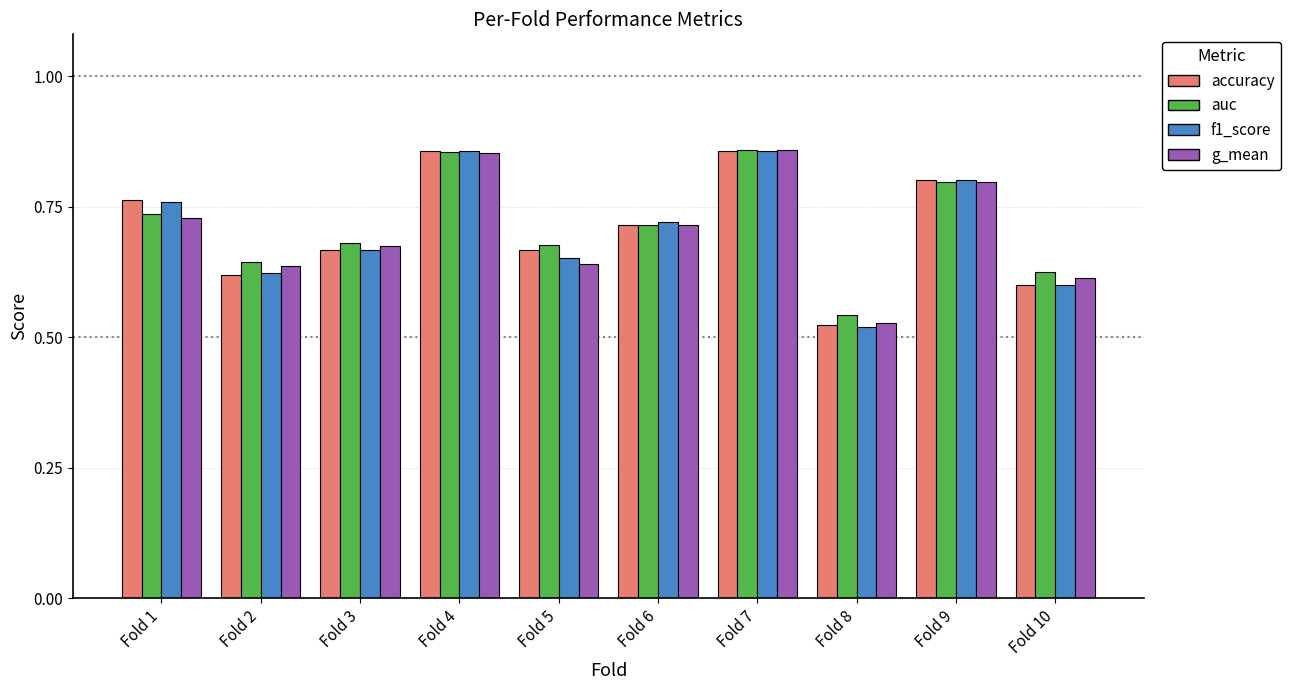

Count the g_mean values in the range 0 to 1.

10